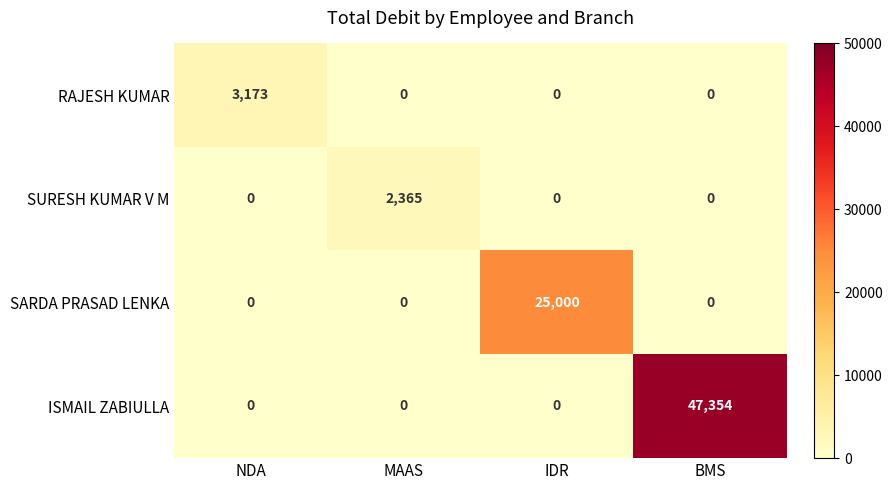

How many SURESH KUMAR V M values are between 0 and 2365?

4